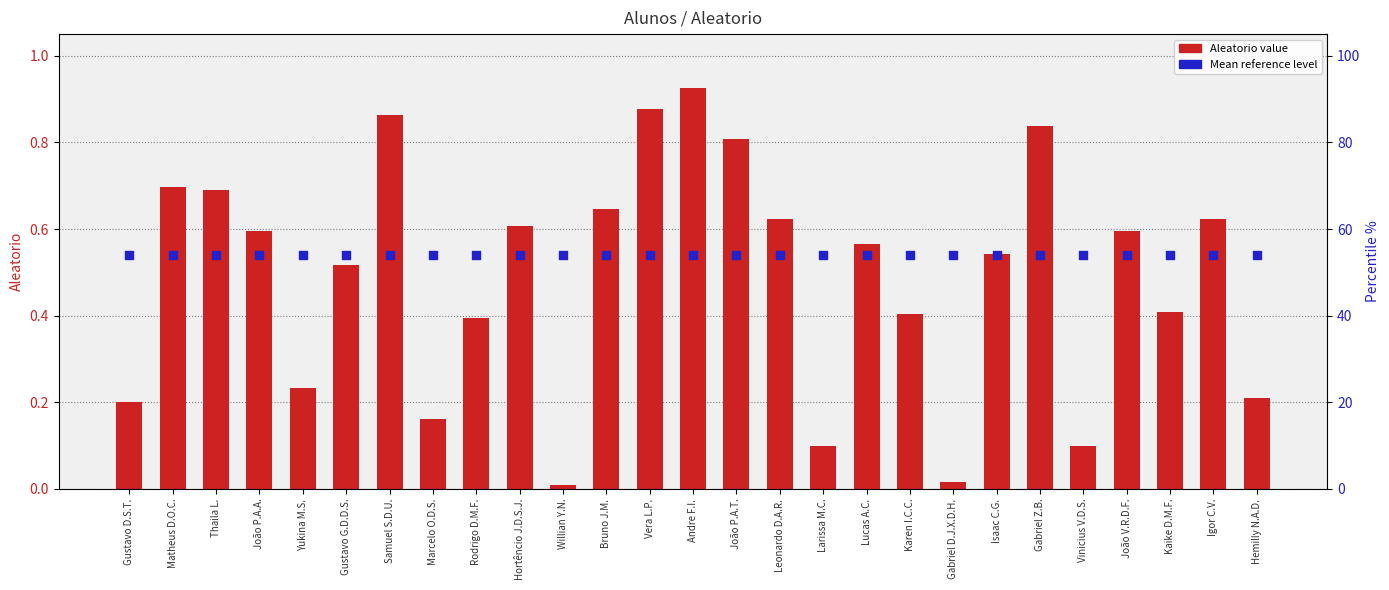

What is the total value across all series at Isaac C.G.?

1.1